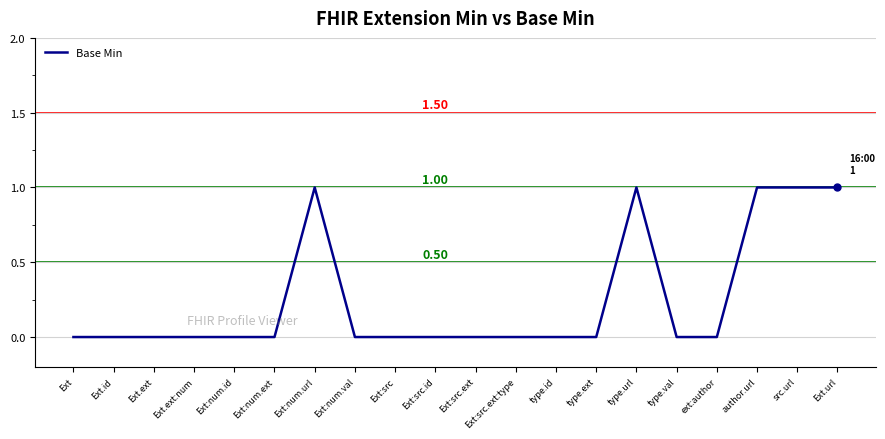

Reading left to right, extract all data points from this chart.

0	0	0	0	0	0	1	0	0	0	0	0	0	0	1	0	0	1	1	1